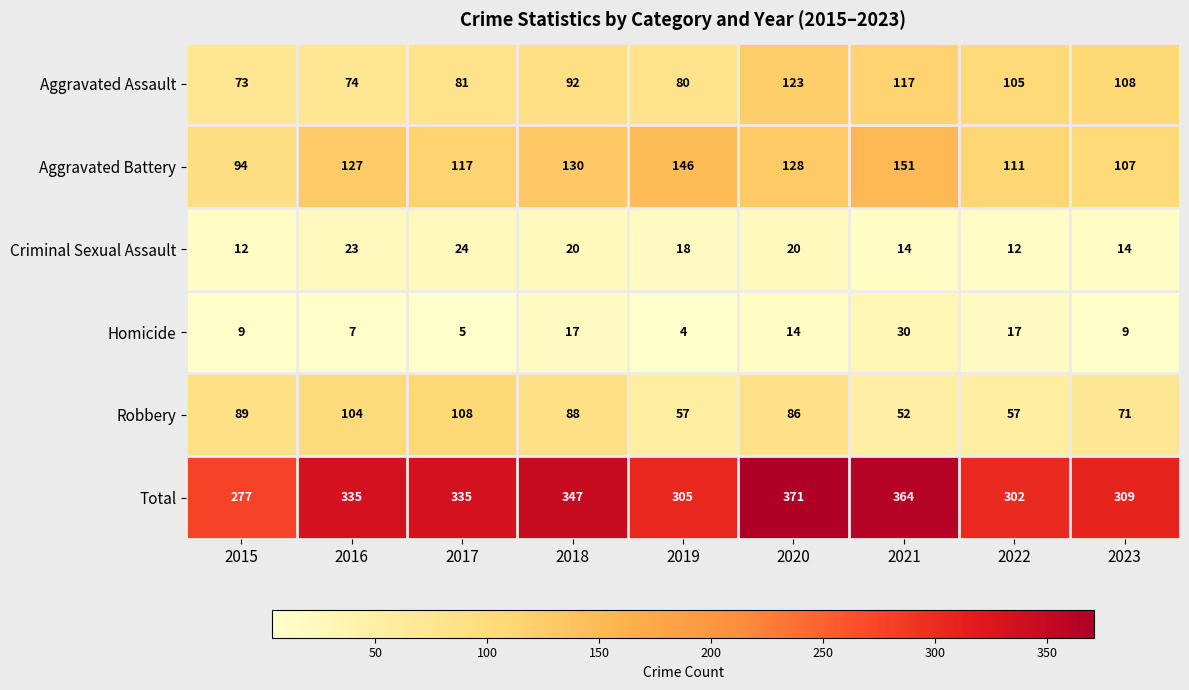

Between 2022 and 2023, which series saw the biggest shift?

Robbery